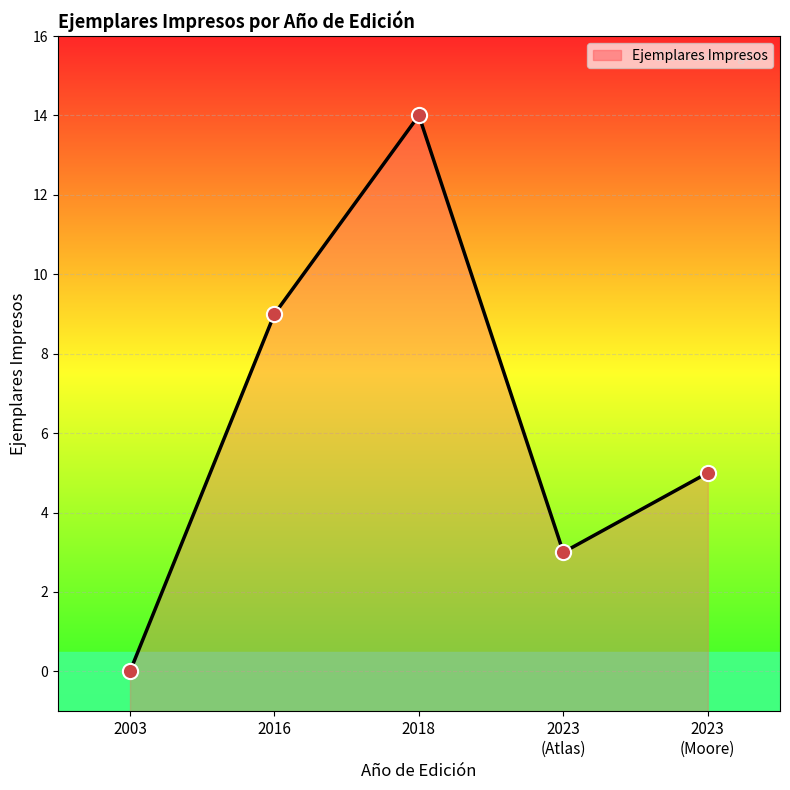

What is the change in value from 2016 to 2023
(Atlas)?

-6